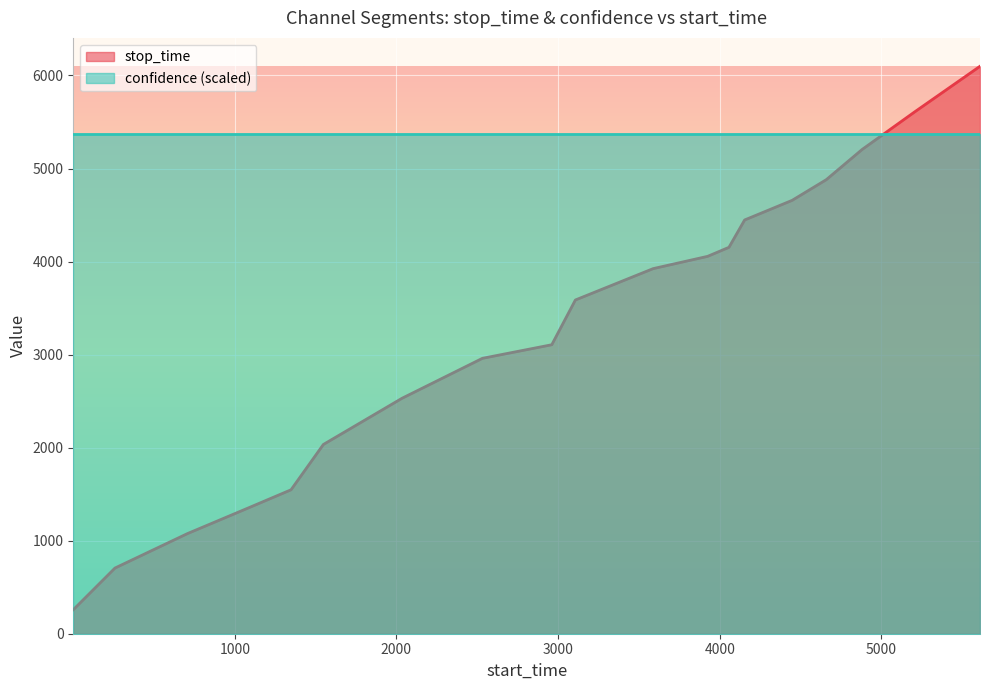

At which category does the chart reach its minimum across all series?

1